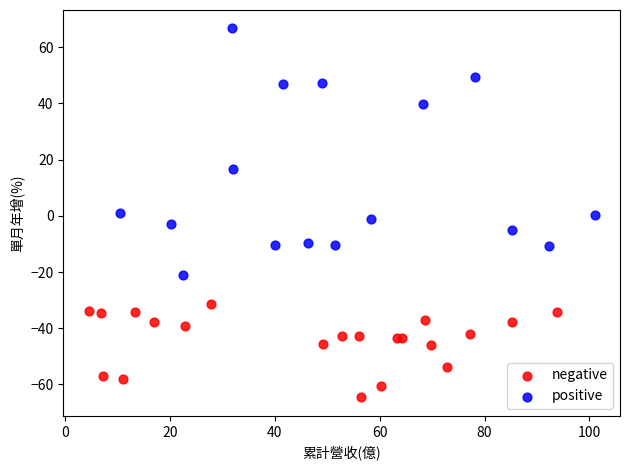

Which series has the largest Y range (max minus min)?

positive